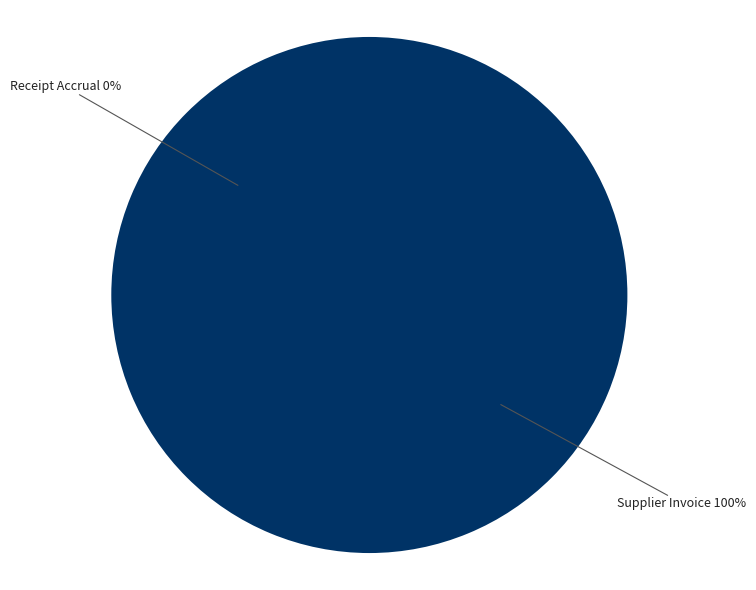

Is the sum of Receipt Accrual and Supplier Invoice greater than half?

Yes